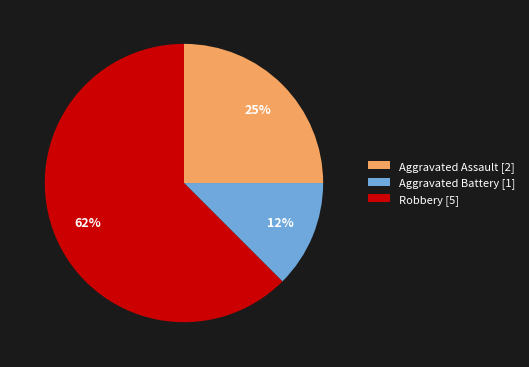

How many segments does this pie chart have?

3